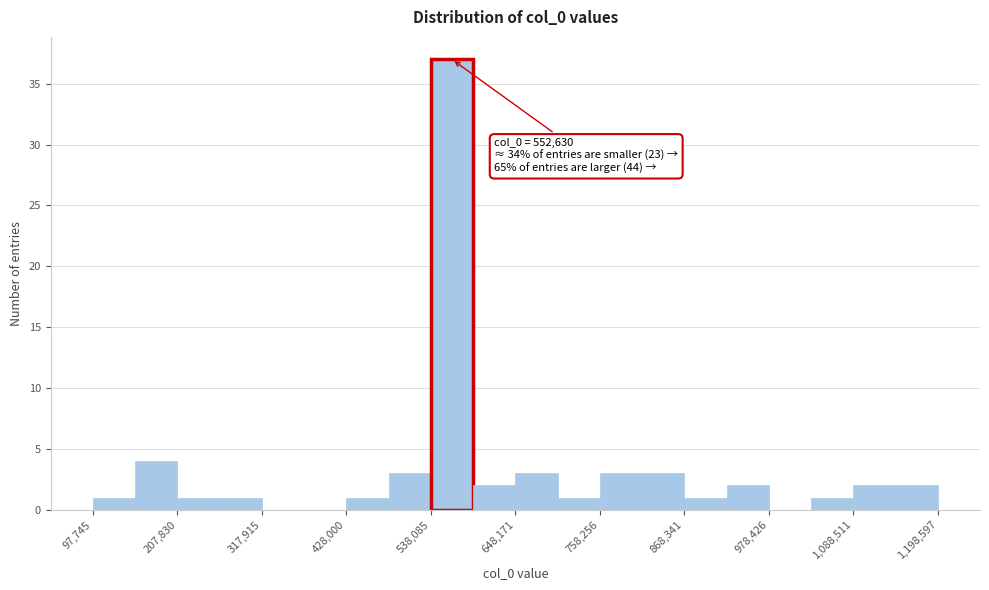

Around what value on the x-axis is the tallest bar? Give the approximate position of its centre, as read against the axis.

560000